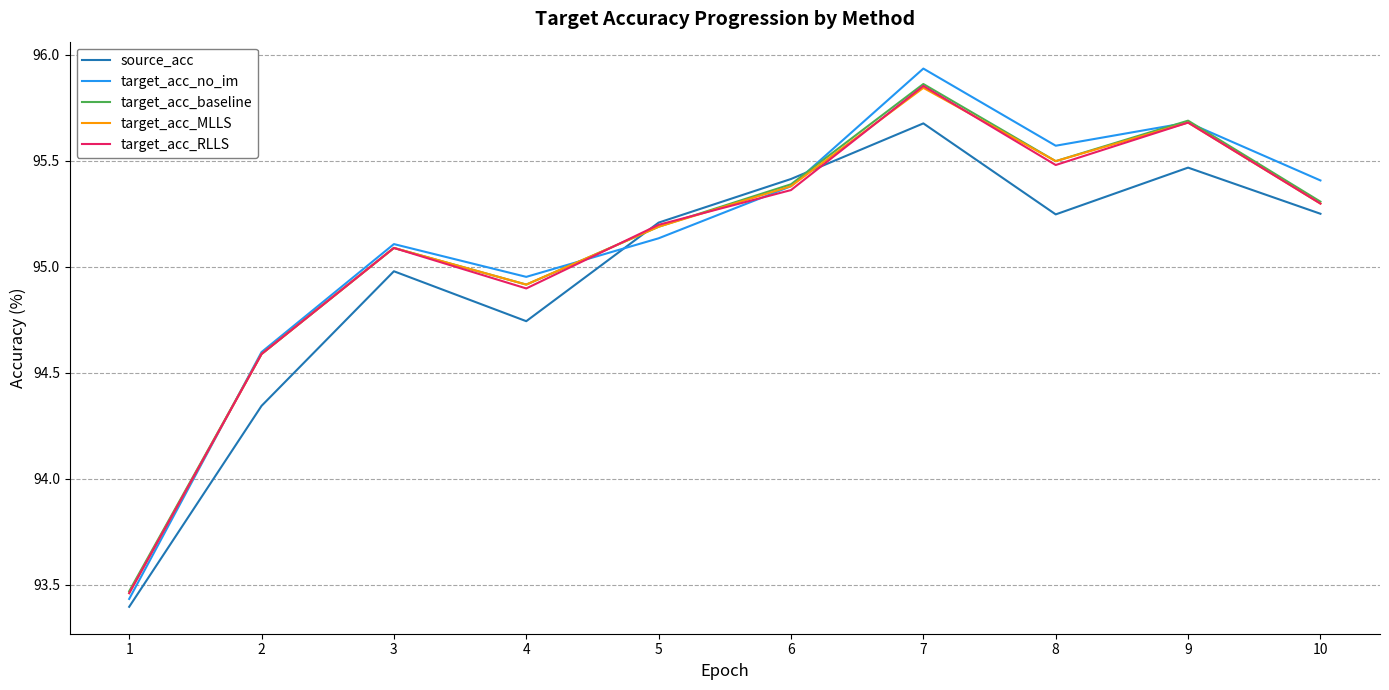

The value of target_acc_baseline at 1 is 157.0. True or false?

False